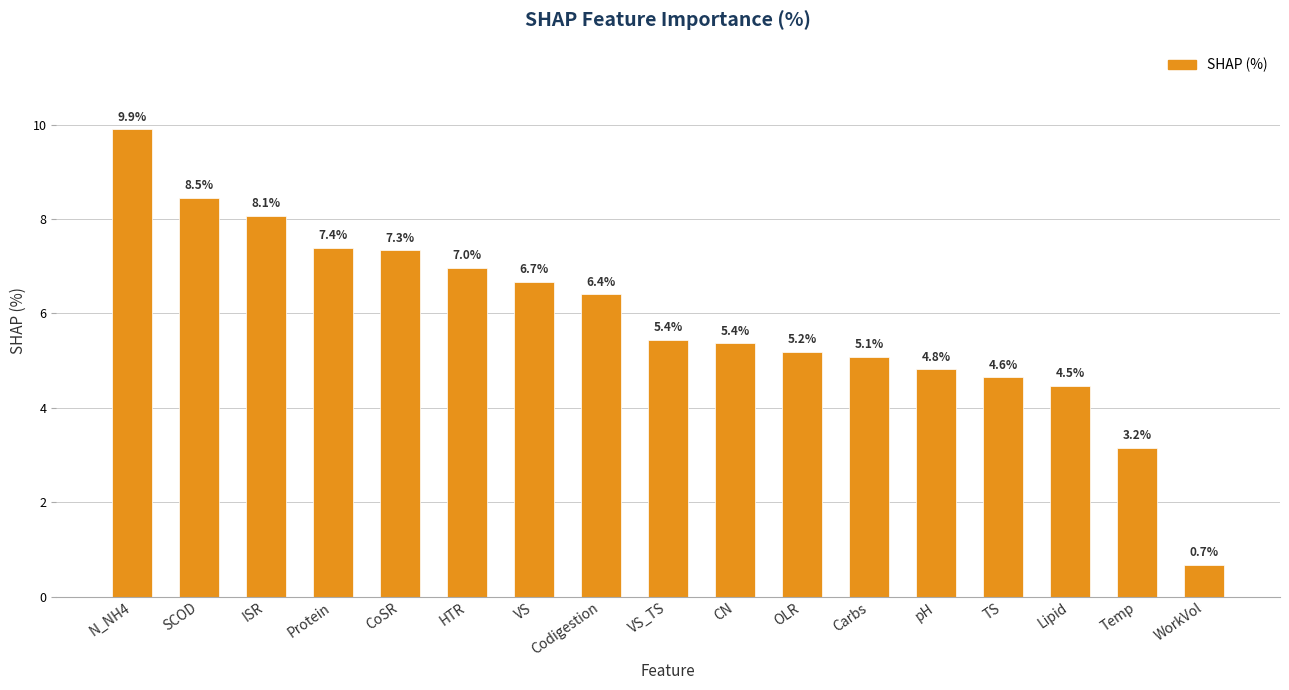

At which category does the chart reach its peak across all series?

N_NH4